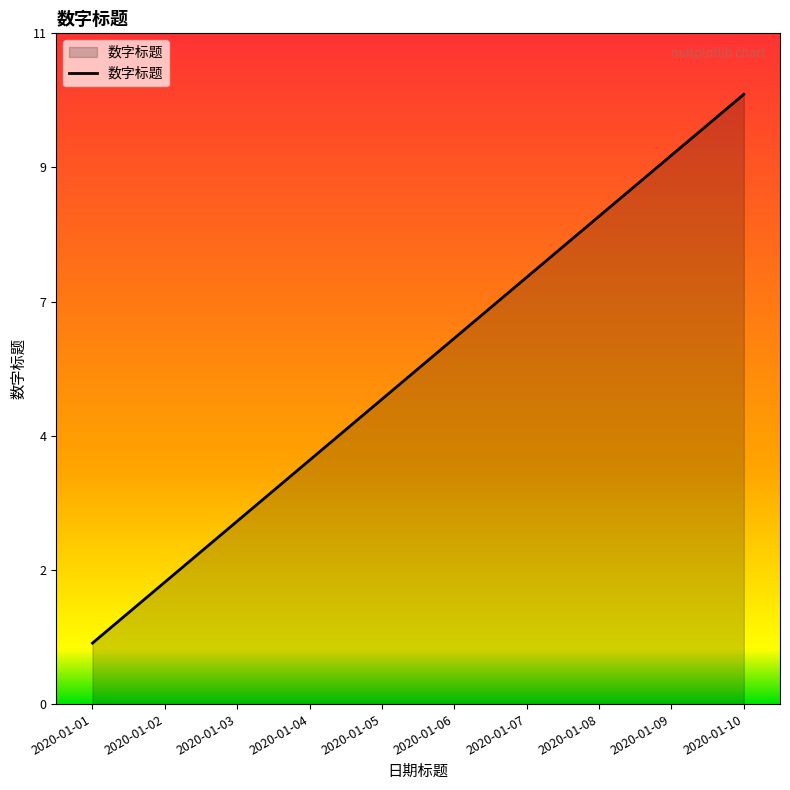

What is the minimum value shown in the chart?

1